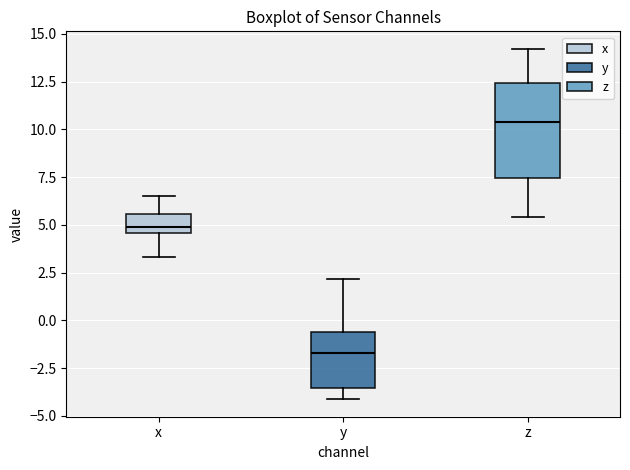

Which box has the lowest median line?

y